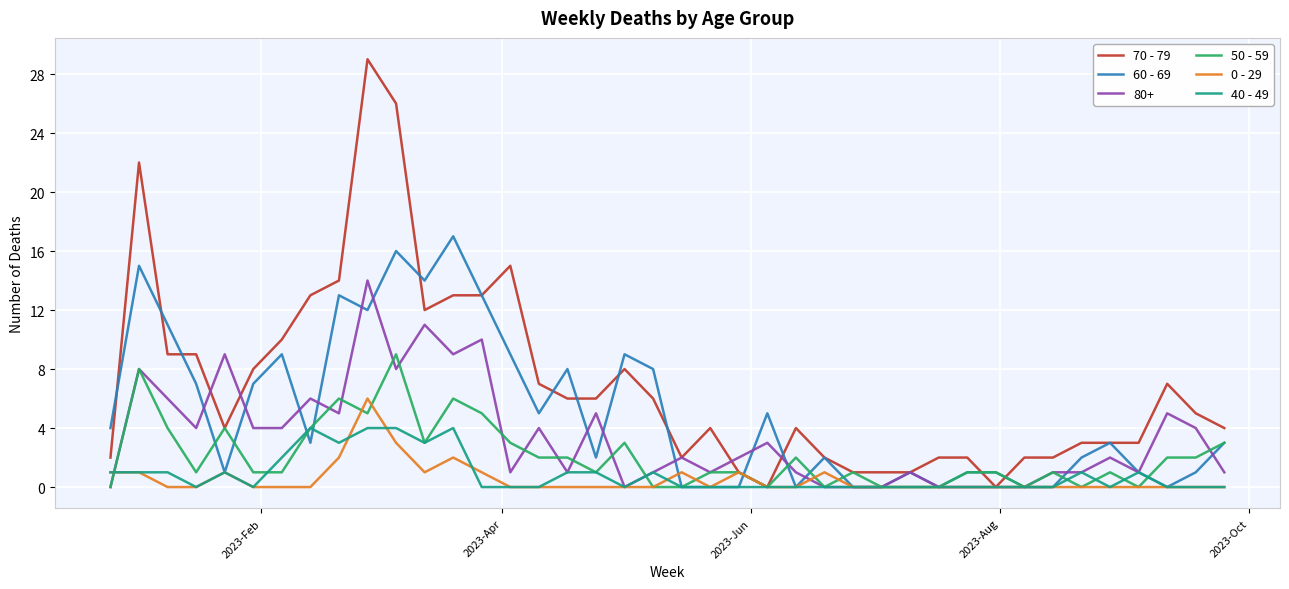

How many lines are shown in the chart?

6